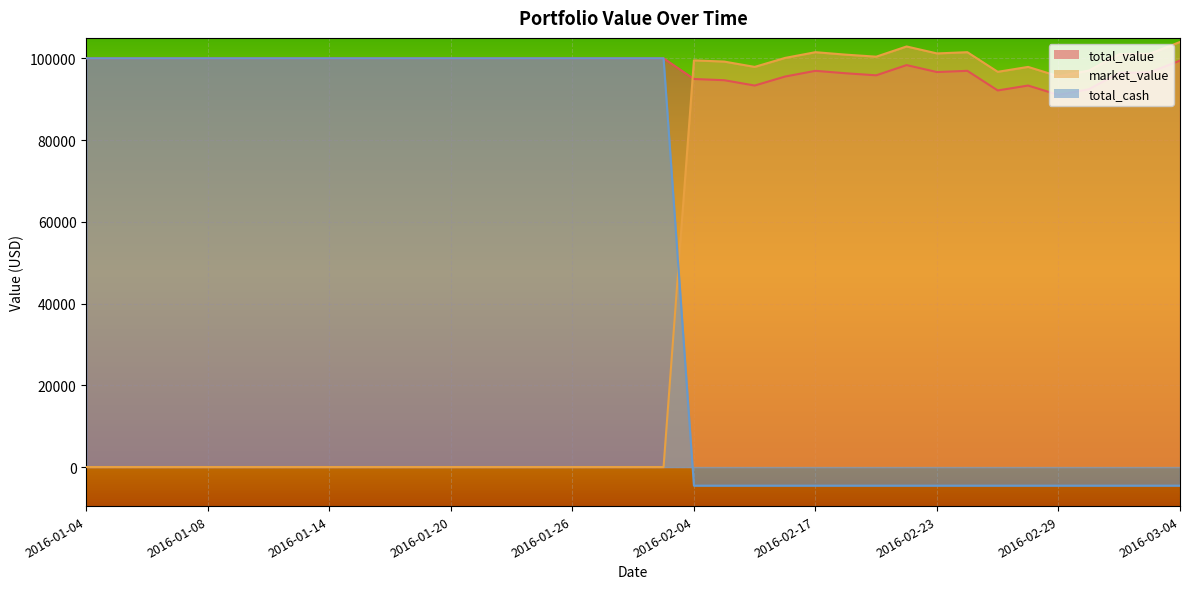

Reading right to left, transcribe all the data shown in this chart.

total_value: 2016-03-04=99441.4	2016-03-03=96541.0	2016-03-02=96441.4	2016-03-01=92440.6	2016-02-29=91041.4	2016-02-26=93340.6	2016-02-25=92139.4	2016-02-24=96940.6	2016-02-23=96639.4	2016-02-22=98341.0	2016-02-19=95841.4	2016-02-18=96340.6	2016-02-17=96940.6	2016-02-16=95541.4	2016-02-15=93340.6	2016-02-05=94641.4	2016-02-04=94941.4	2016-01-29=100000.0	2016-01-28=100000.0	2016-01-27=100000.0	2016-01-26=100000.0	2016-01-25=100000.0	2016-01-22=100000.0	2016-01-21=100000.0	2016-01-20=100000.0	2016-01-19=100000.0	2016-01-18=100000.0	2016-01-15=100000.0	2016-01-14=100000.0	2016-01-13=100000.0	2016-01-12=100000.0	2016-01-11=100000.0	2016-01-08=100000.0	2016-01-07=100000.0	2016-01-06=100000.0	2016-01-05=100000.0	2016-01-04=100000.0
market_value: 2016-03-04=104000.4	2016-03-03=101100.0	2016-03-02=101000.4	2016-03-01=96999.6	2016-02-29=95600.4	2016-02-26=97899.6	2016-02-25=96698.4	2016-02-24=101499.6	2016-02-23=101198.4	2016-02-22=102900.0	2016-02-19=100400.4	2016-02-18=100899.6	2016-02-17=101499.6	2016-02-16=100100.4	2016-02-15=97899.6	2016-02-05=99200.4	2016-02-04=99500.4	2016-01-29=0.0	2016-01-28=0.0	2016-01-27=0.0	2016-01-26=0.0	2016-01-25=0.0	2016-01-22=0.0	2016-01-21=0.0	2016-01-20=0.0	2016-01-19=0.0	2016-01-18=0.0	2016-01-15=0.0	2016-01-14=0.0	2016-01-13=0.0	2016-01-12=0.0	2016-01-11=0.0	2016-01-08=0.0	2016-01-07=0.0	2016-01-06=0.0	2016-01-05=0.0	2016-01-04=0.0
total_cash: 2016-03-04=-4559.0	2016-03-03=-4559.0	2016-03-02=-4559.0	2016-03-01=-4559.0	2016-02-29=-4559.0	2016-02-26=-4559.0	2016-02-25=-4559.0	2016-02-24=-4559.0	2016-02-23=-4559.0	2016-02-22=-4559.0	2016-02-19=-4559.0	2016-02-18=-4559.0	2016-02-17=-4559.0	2016-02-16=-4559.0	2016-02-15=-4559.0	2016-02-05=-4559.0	2016-02-04=-4559.0	2016-01-29=100000.0	2016-01-28=100000.0	2016-01-27=100000.0	2016-01-26=100000.0	2016-01-25=100000.0	2016-01-22=100000.0	2016-01-21=100000.0	2016-01-20=100000.0	2016-01-19=100000.0	2016-01-18=100000.0	2016-01-15=100000.0	2016-01-14=100000.0	2016-01-13=100000.0	2016-01-12=100000.0	2016-01-11=100000.0	2016-01-08=100000.0	2016-01-07=100000.0	2016-01-06=100000.0	2016-01-05=100000.0	2016-01-04=100000.0